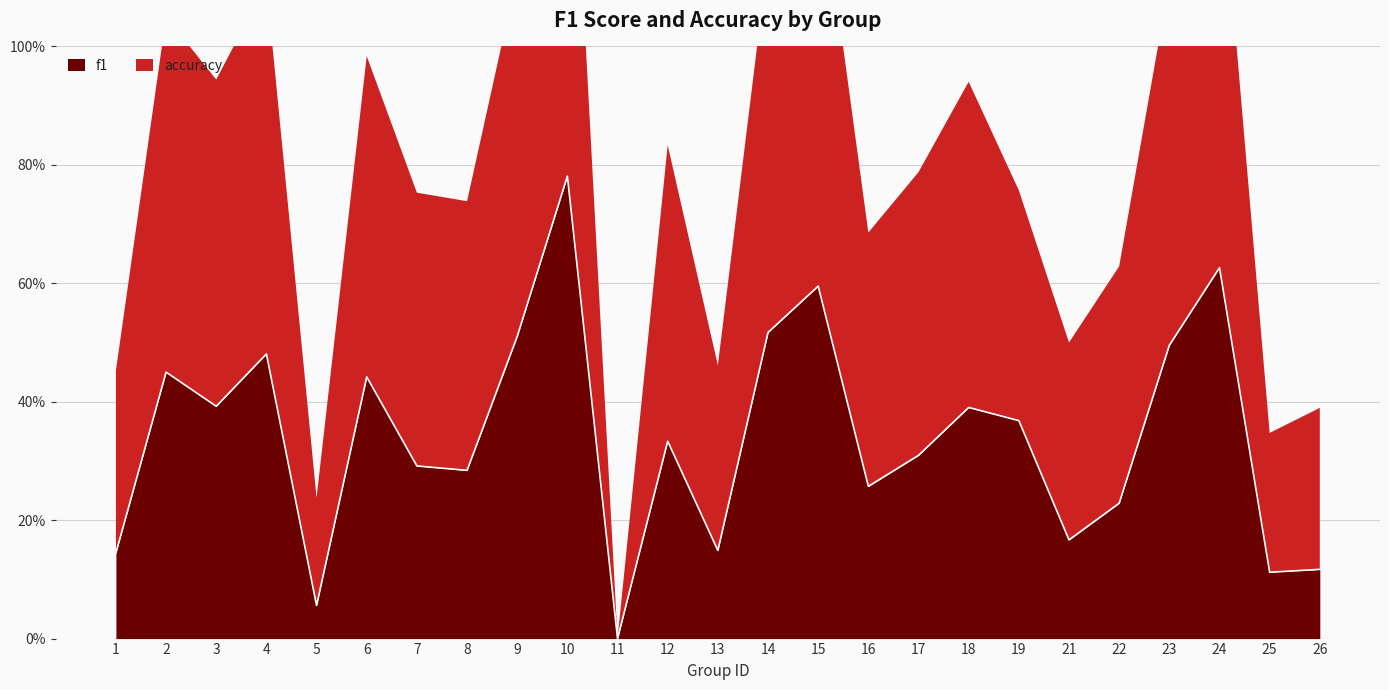

At which category does the data reach its first local valley?

3